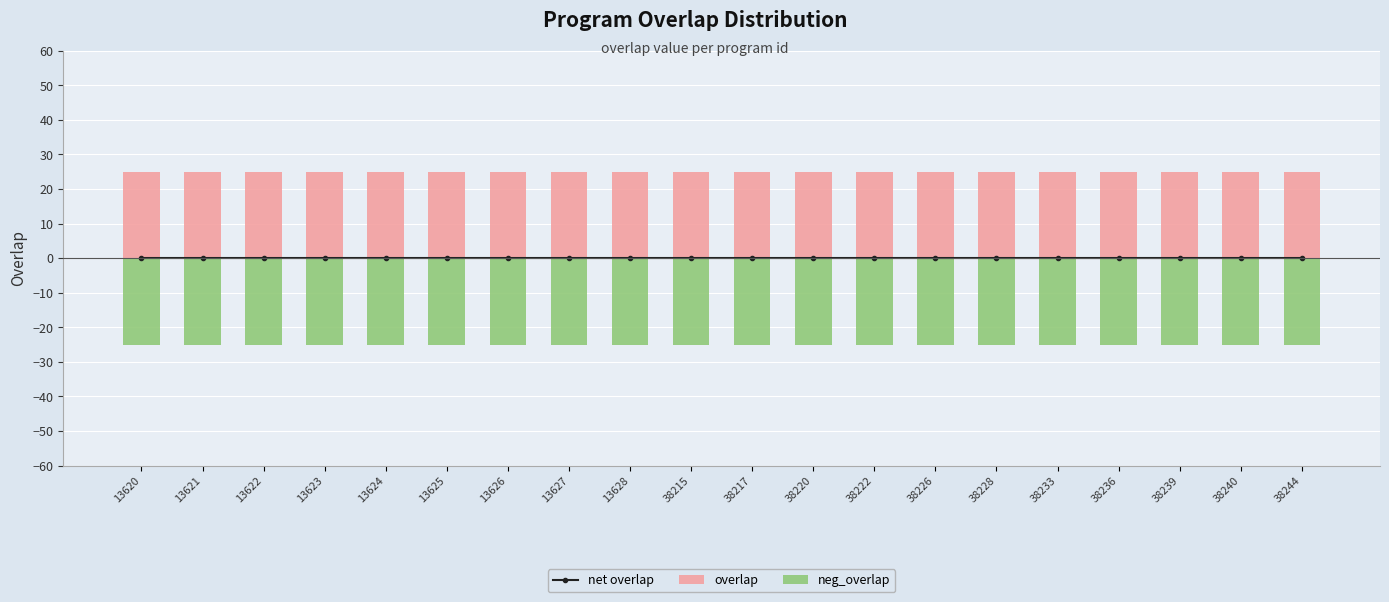

List the series in order of their peak value, lowest first.

neg_overlap, net overlap, overlap